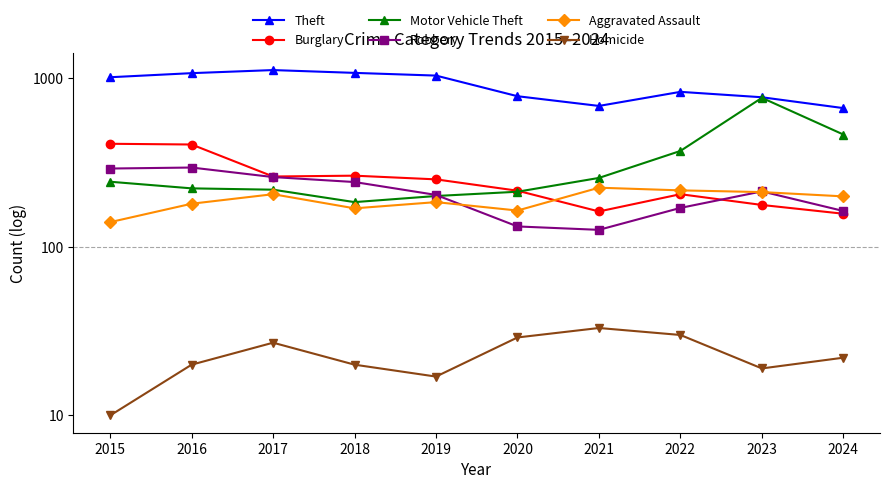

At which label is Homicide closest to 21?

2016